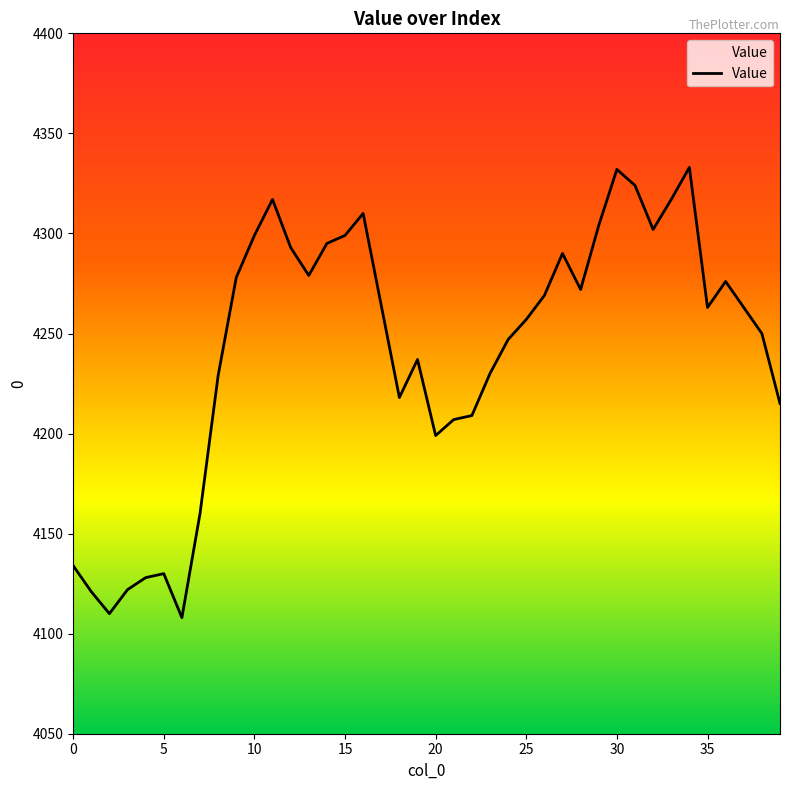

What is the difference between the maximum and minimum values?

225